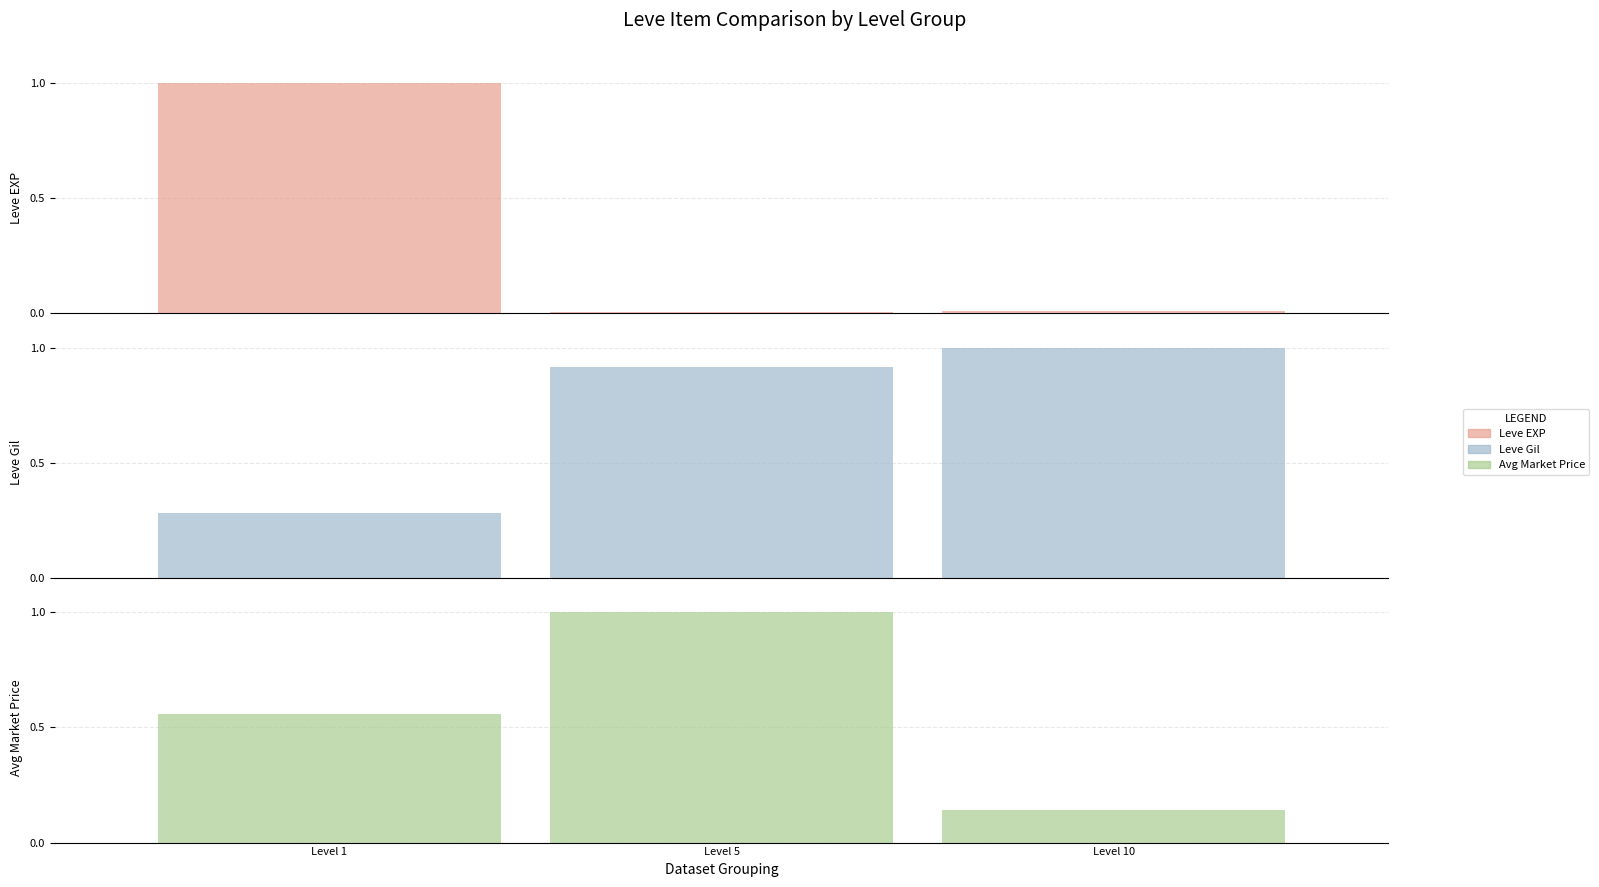

Is the value of Leve Gil at Level 10 greater than the value of Leve EXP at Level 10?

Yes